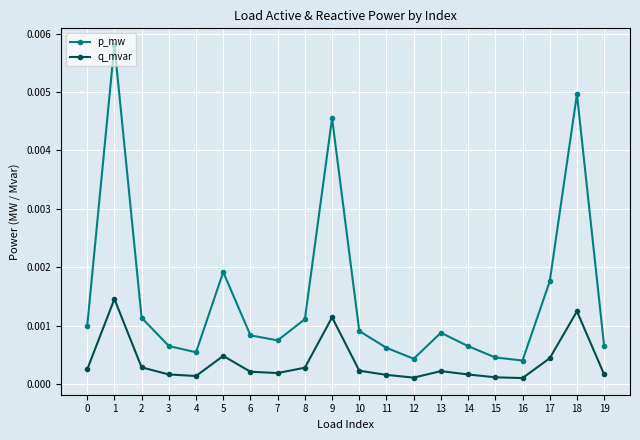

Between 1 and 16, which series saw the biggest shift?

p_mw